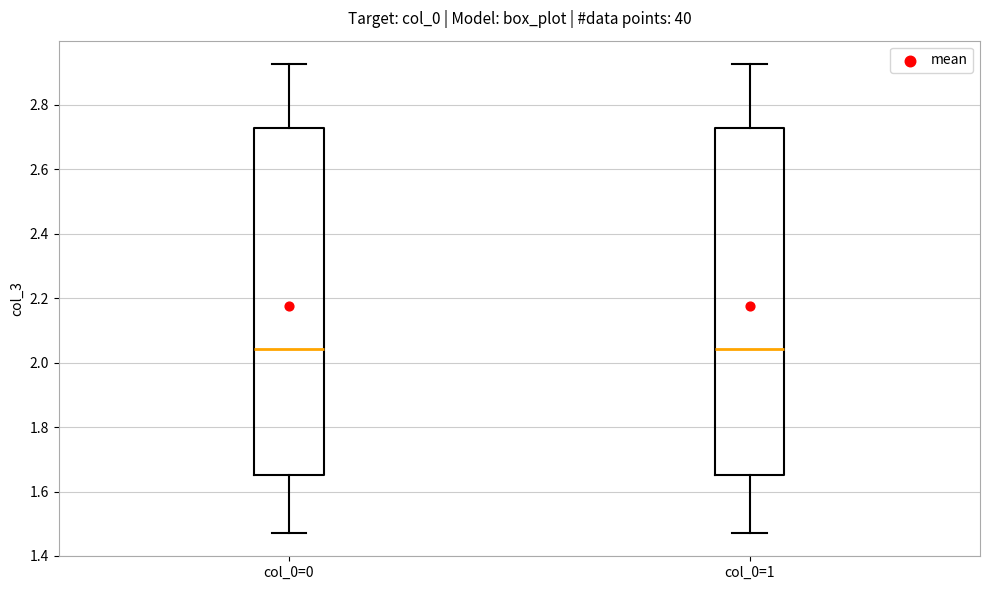

Reading left to right, read every box against the y-axis: the position of its median line, the range the box covers, and the ends of its whiskers. The values are not printed on the chart, so give them approximately, as read against the axis.

col_0=0: median 2.04, box 1.66 to 2.72, whiskers 1.48 to 2.92
col_0=1: median 2.04, box 1.66 to 2.72, whiskers 1.48 to 2.92